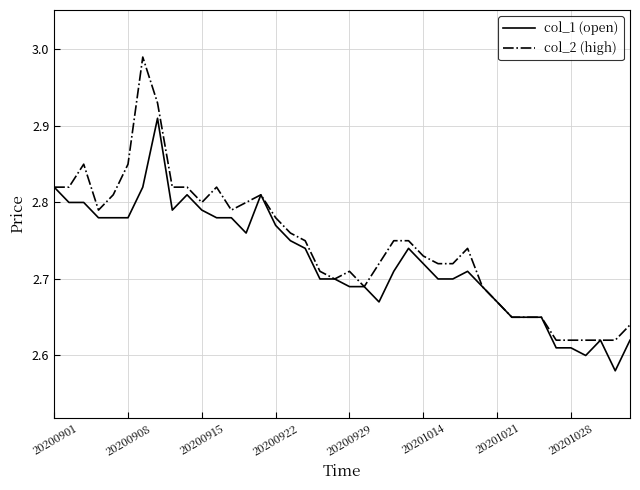

List the series in order of their peak value, lowest first.

col_1 (open), col_2 (high)